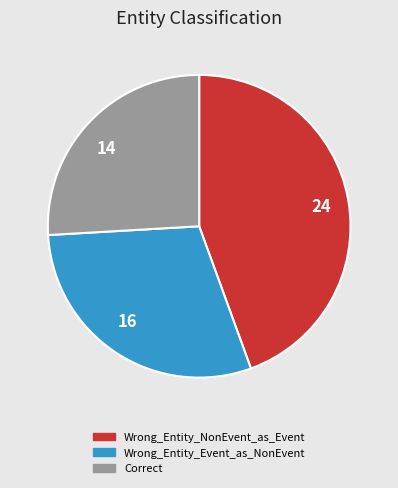

How many segments does this pie chart have?

3